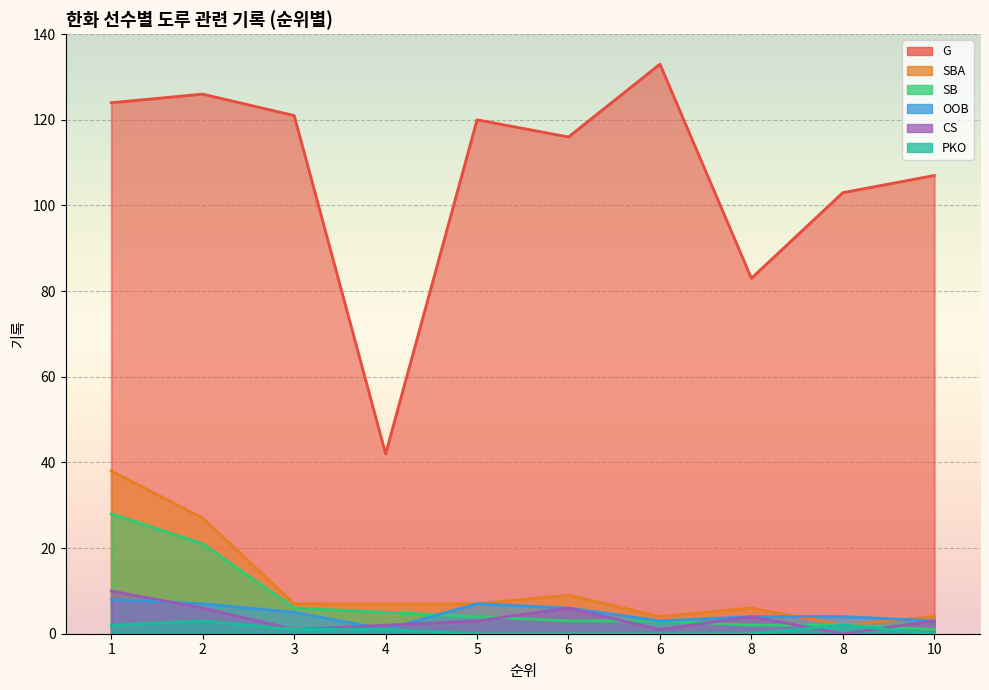

Is the value of PKO at 8 greater than the value of OOB at 6?

No